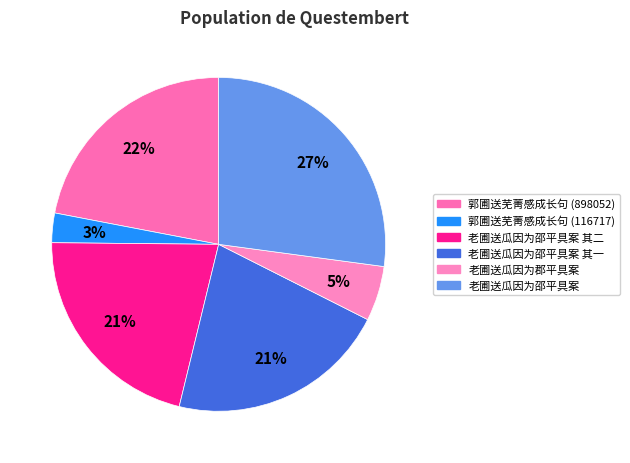

Rank the categories by value from lowest to highest.

郭圃送芜菁感成长句 (116717), 老圃送瓜因为郡平具案, 老圃送瓜因为邵平具案 其一, 老圃送瓜因为邵平具案 其二, 郭圃送芜菁感成长句 (898052), 老圃送瓜因为邵平具案